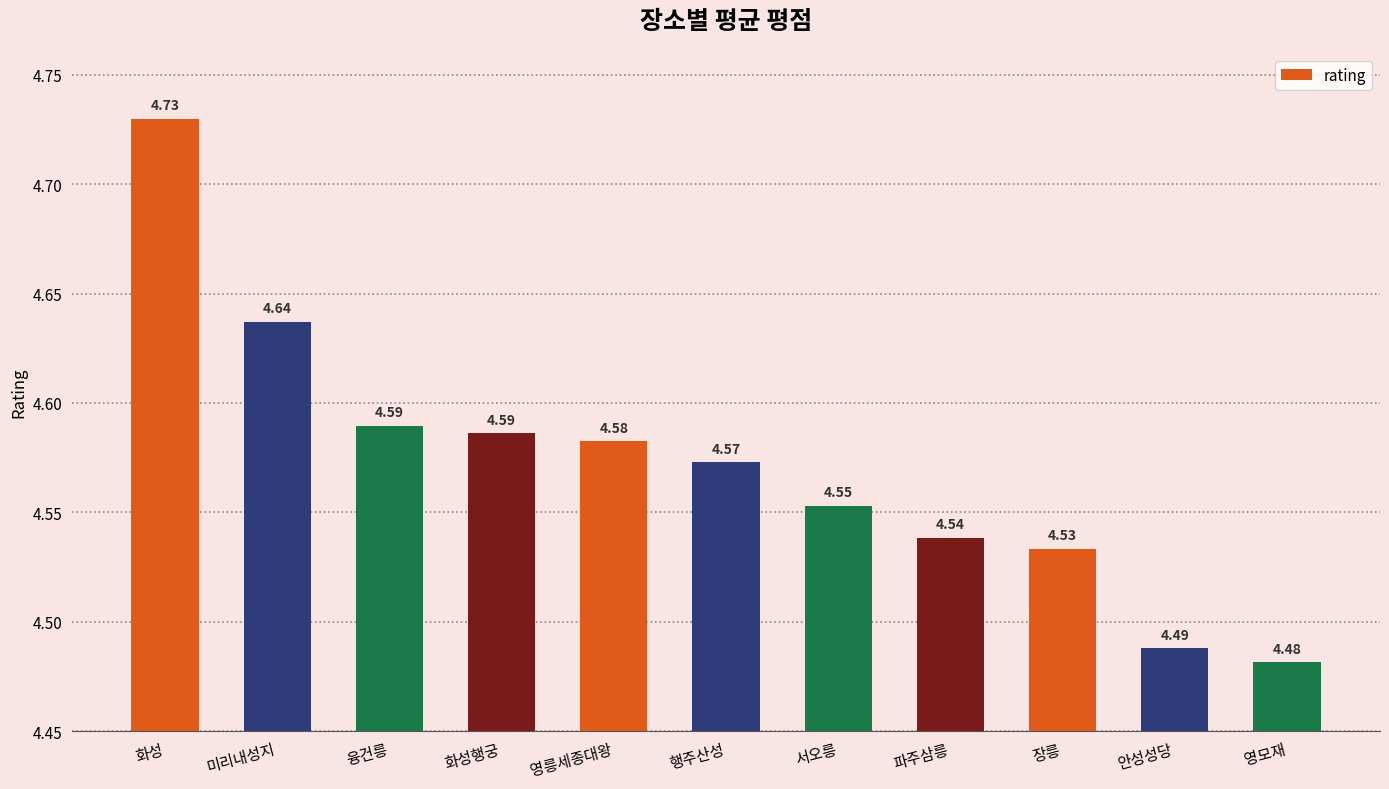

Approximately how many times larger is the value at 영릉세종대왕 compared to 영모재?

1.0